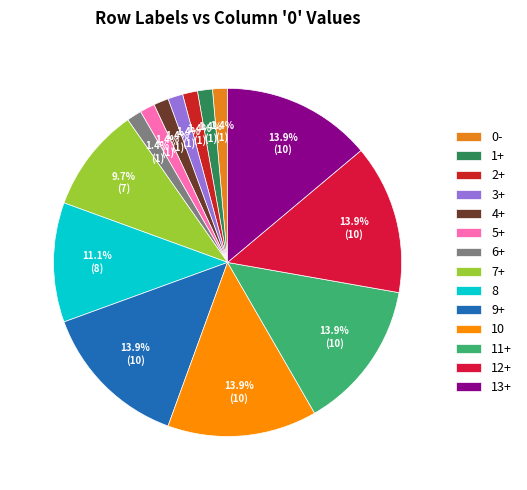

How many segments does this pie chart have?

14